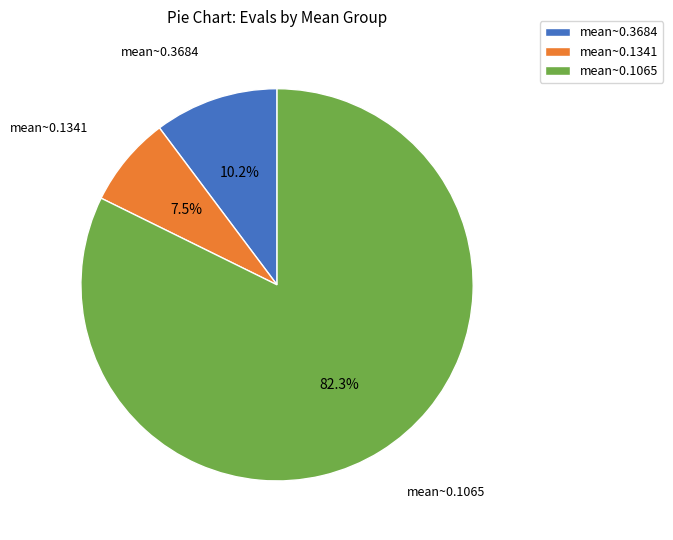

Is there any slice that represents more than half of the pie?

Yes